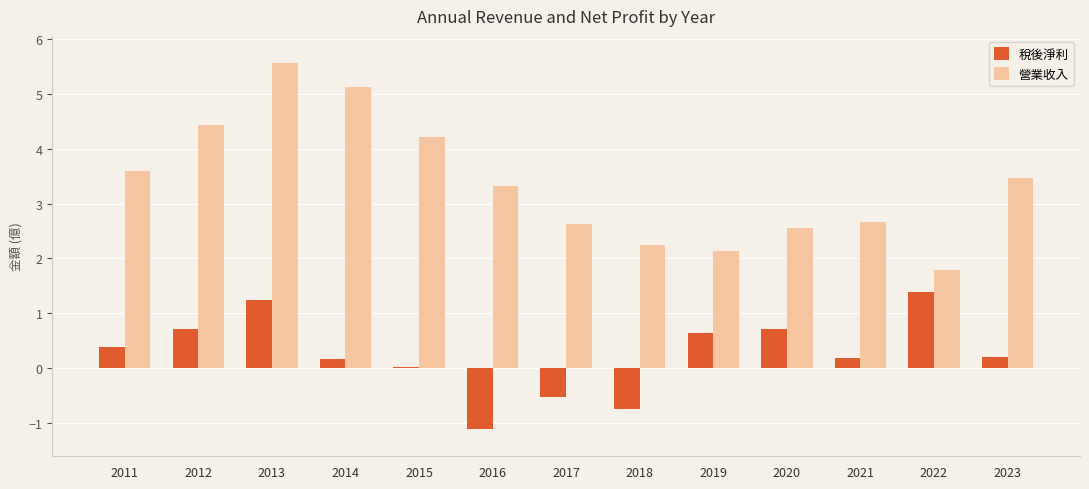

What is the greatest value displayed?

5.6